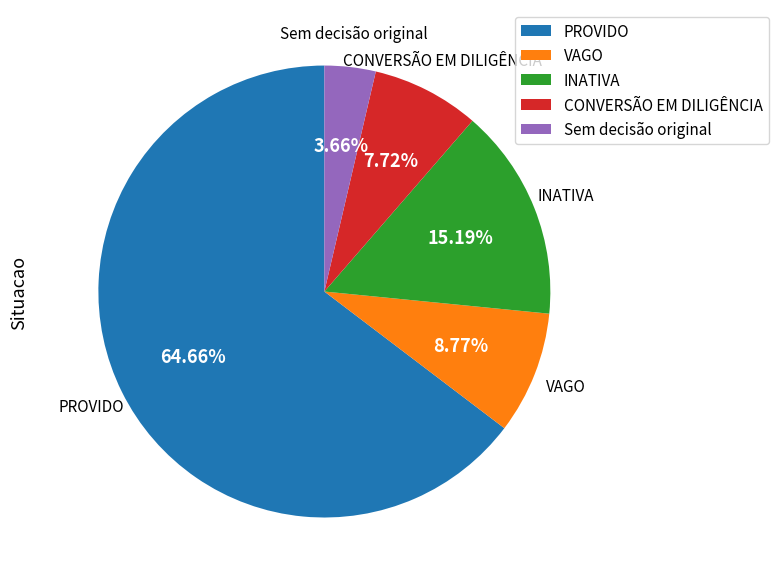

Which category has the biggest portion of the pie?

PROVIDO